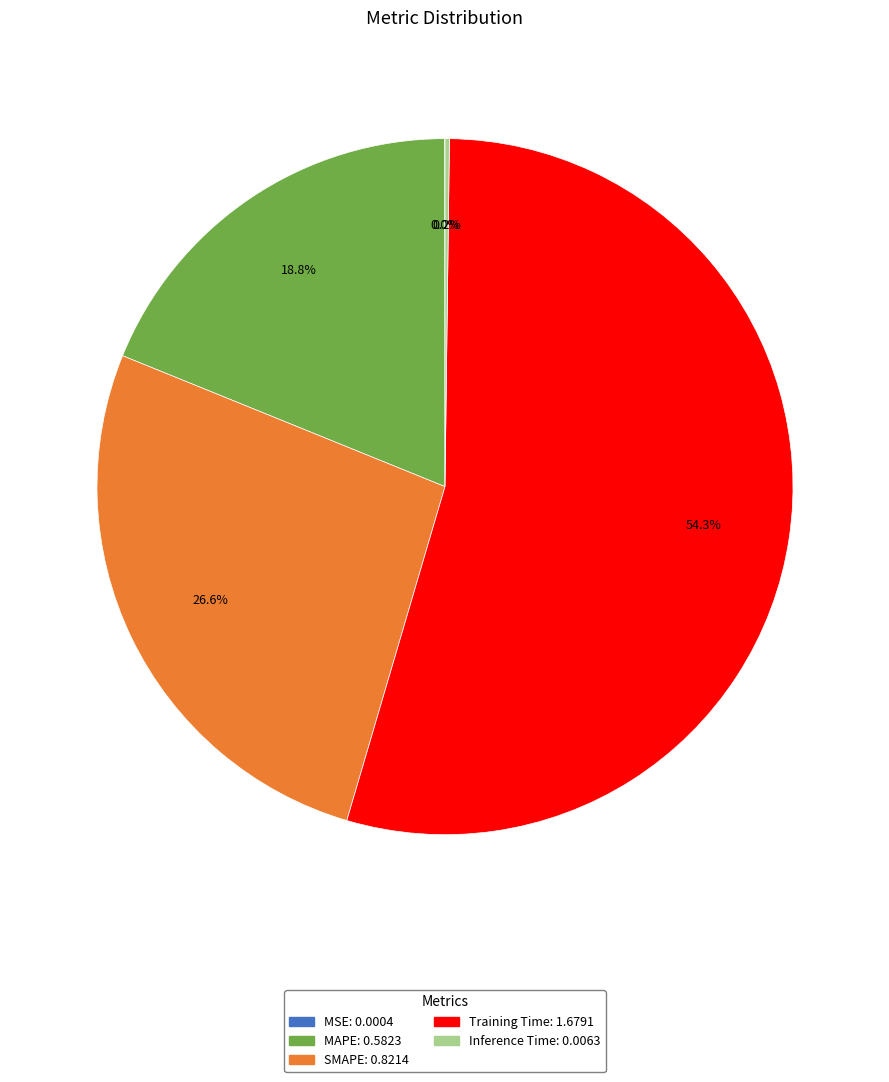

To the nearest percent, what percentage of the pie is SMAPE?

27%